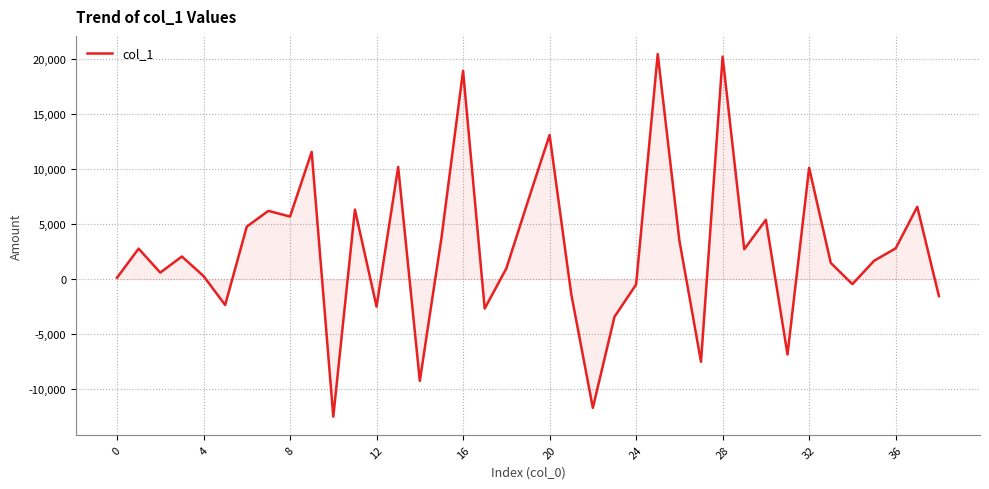

What is the maximum value shown in the chart?

20463.3